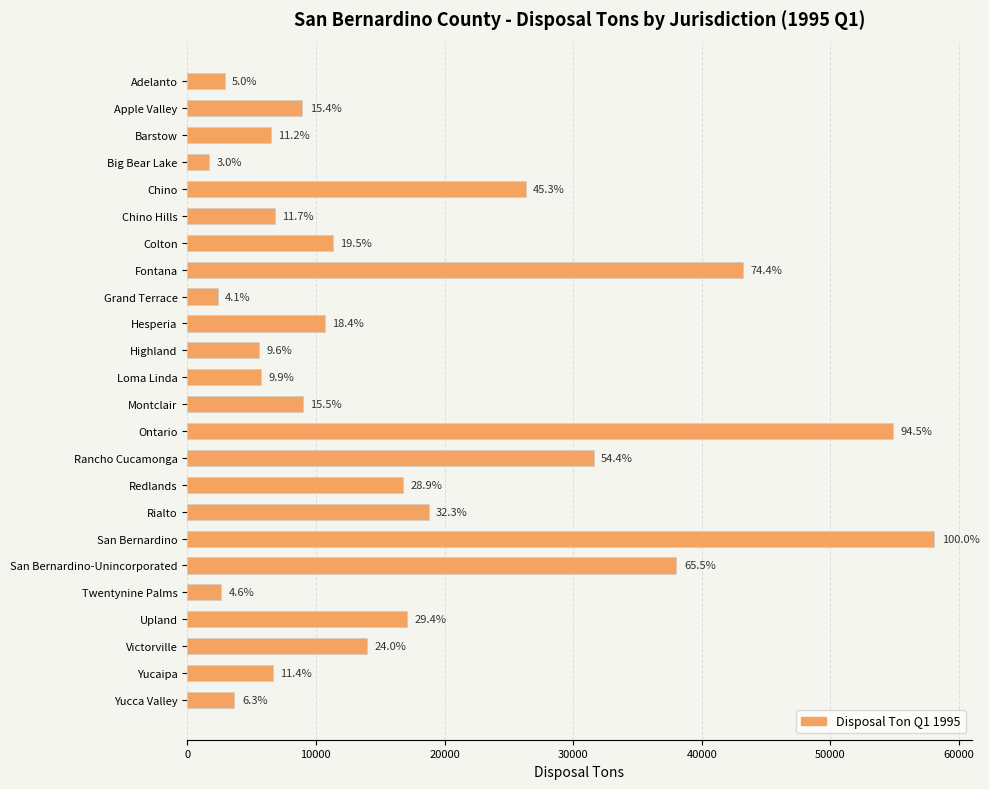

Are the bars horizontal?

Yes